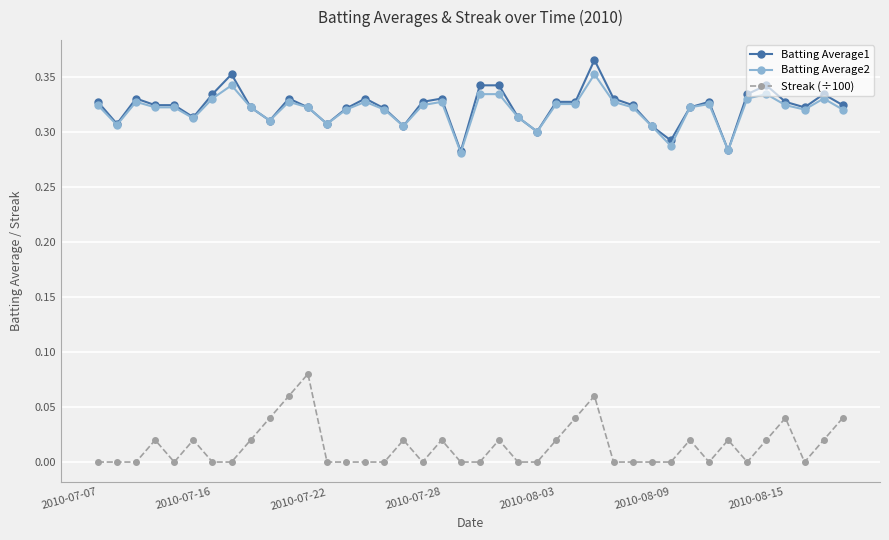

True or false: Batting Average1 and Streak (÷100) intersect in this chart.

False